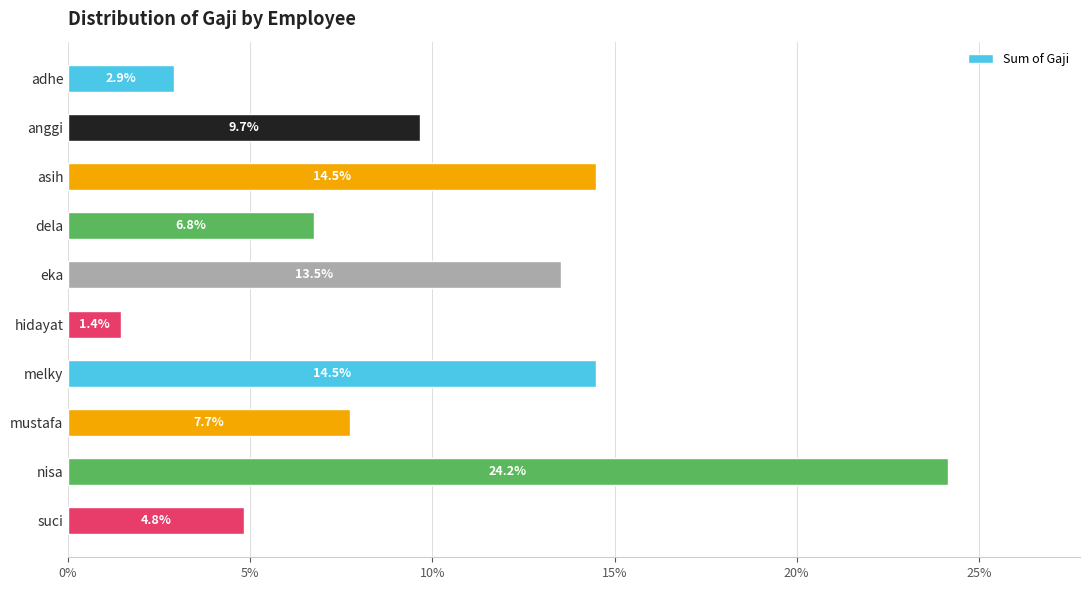

The chart shows a value of 4.7 at adhe. True or false?

False